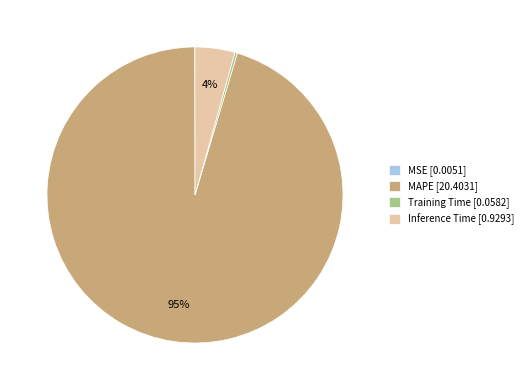

Is it true that Inference Time [0.9293] is 11% of the pie?

False